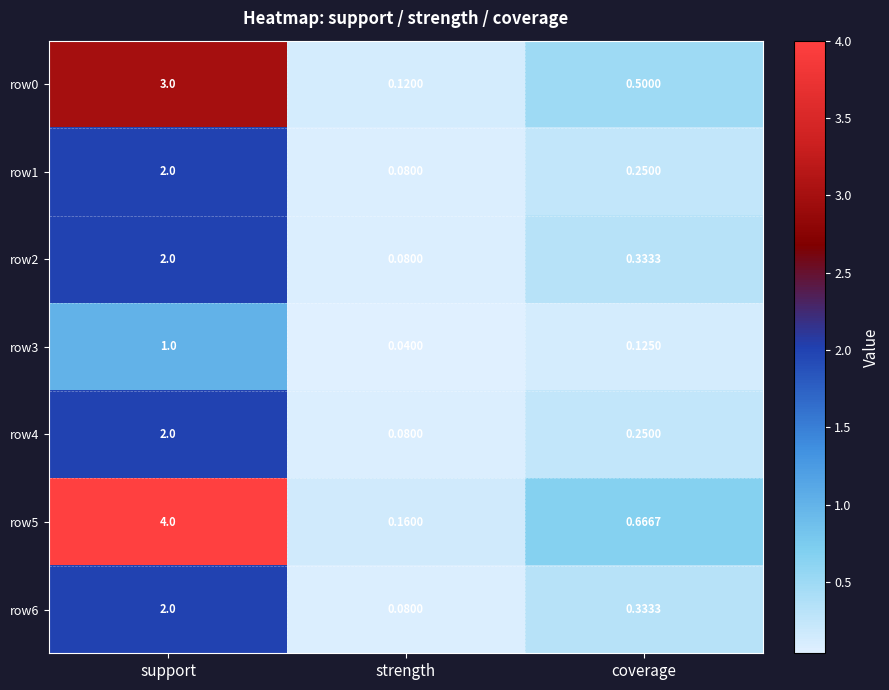

Where is row3 nearest to the value 0?

strength